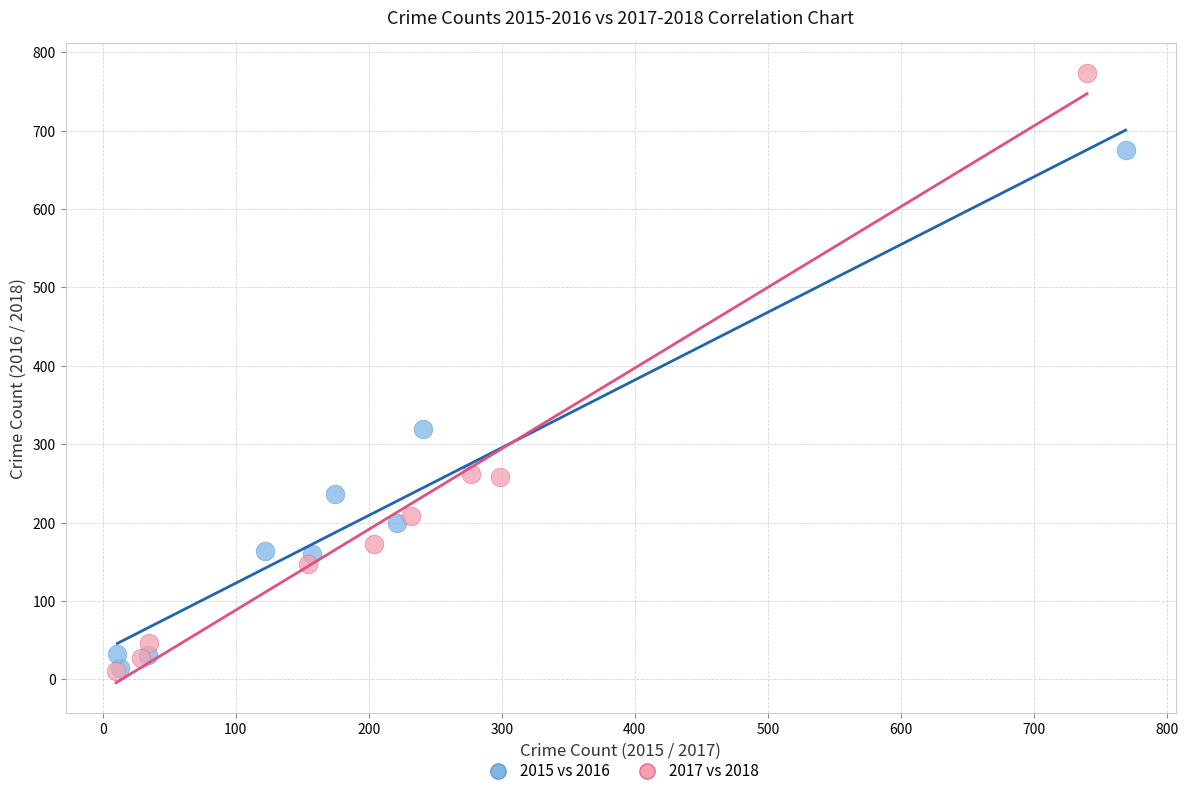

Which series has the largest Y range (max minus min)?

2017 vs 2018